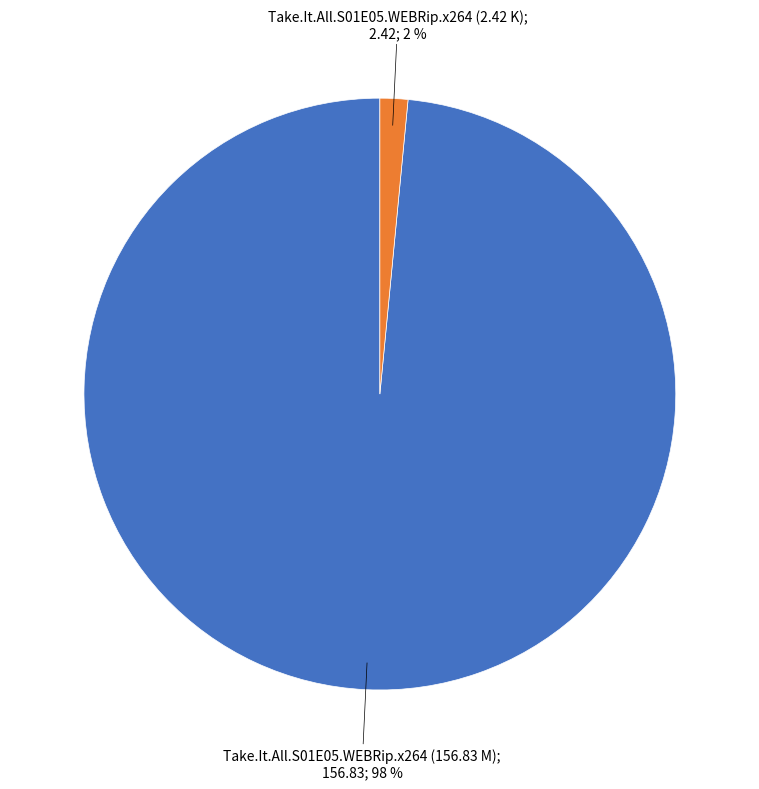

Is there any slice that represents more than half of the pie?

Yes